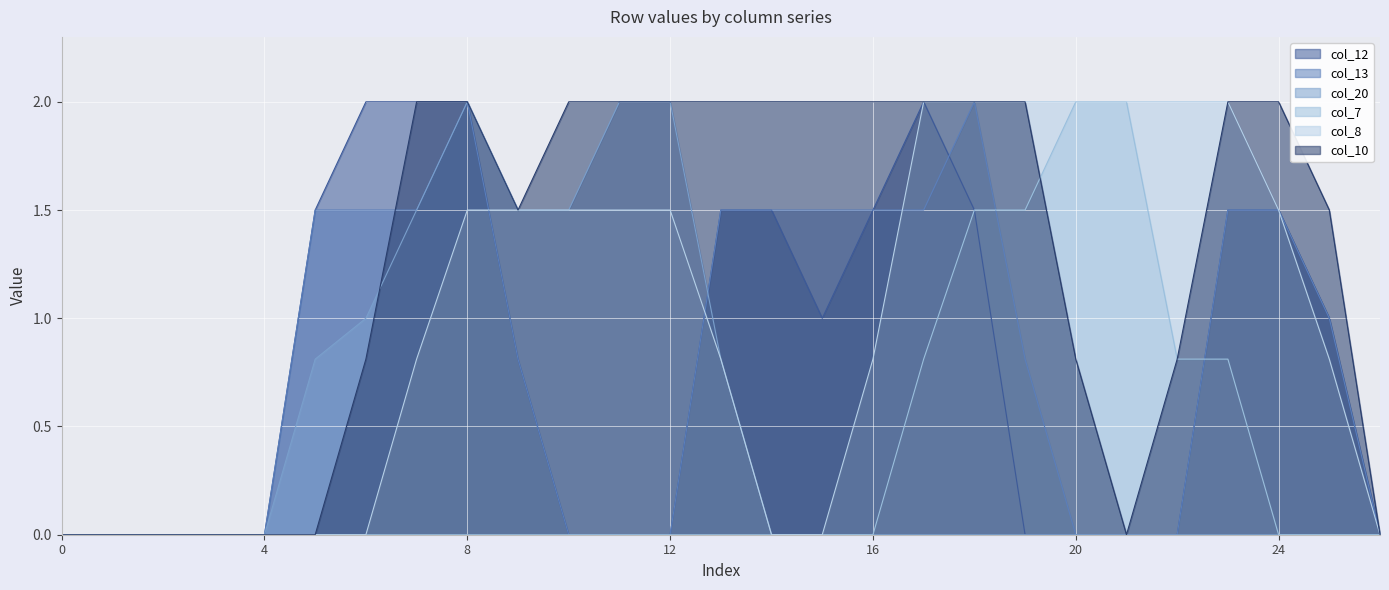

Which series has the largest range (max minus min)?

col_12